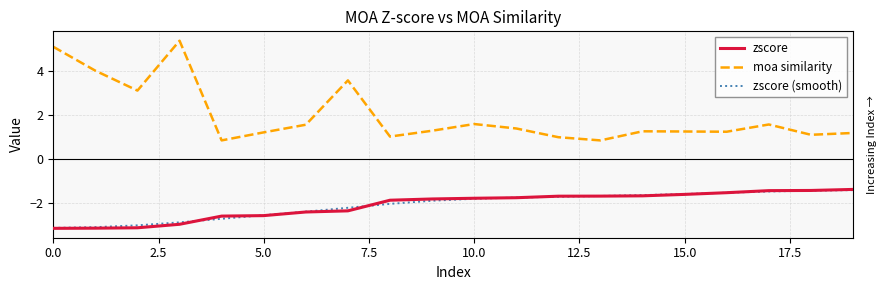

True or false: zscore (smooth) and moa similarity intersect in this chart.

False